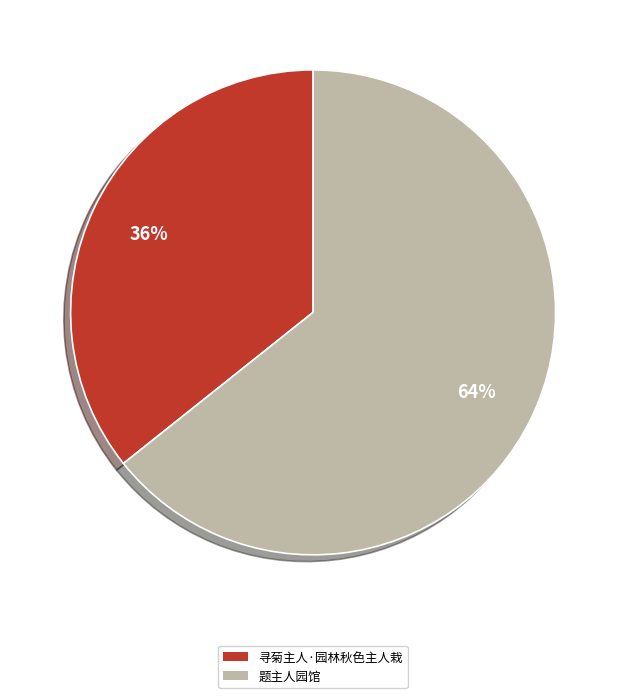

How many segments does this pie chart have?

2